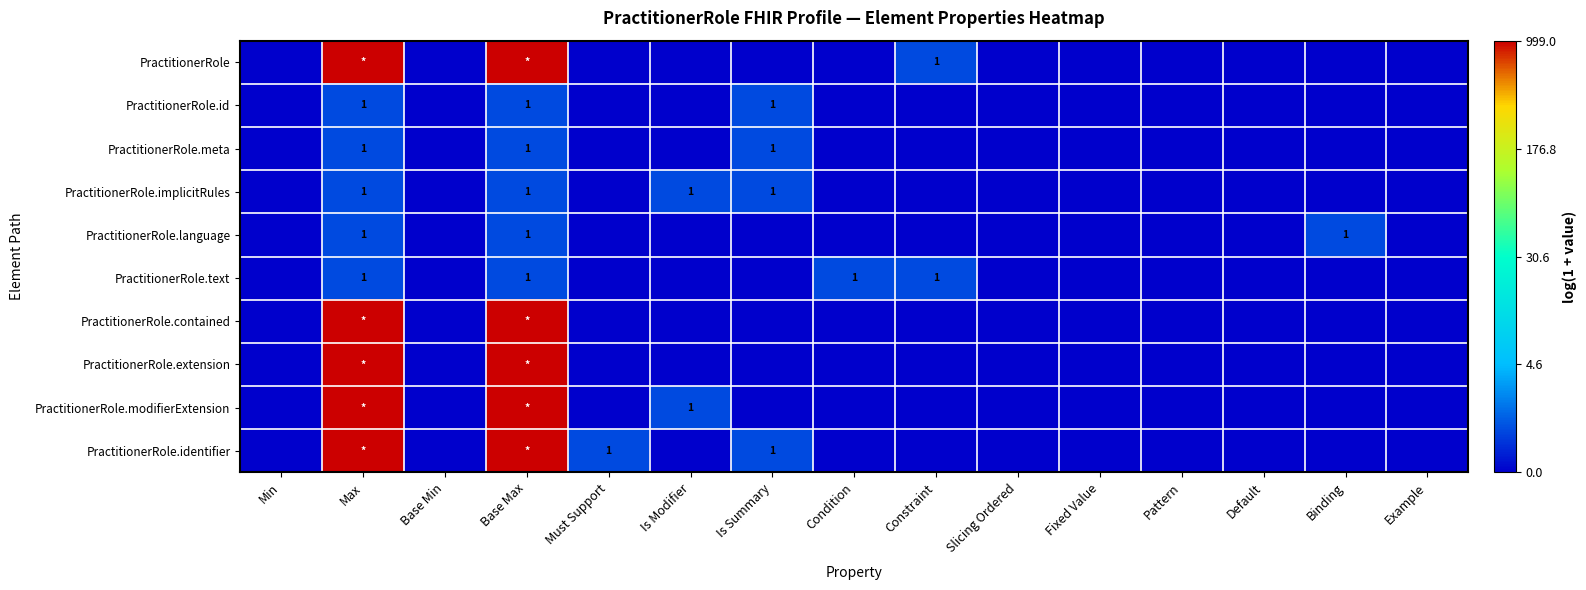

List the series in order of their peak value, highest first.

PractitionerRole, PractitionerRole.contained, PractitionerRole.extension, PractitionerRole.modifierExtension, PractitionerRole.identifier, PractitionerRole.id, PractitionerRole.meta, PractitionerRole.implicitRules, PractitionerRole.language, PractitionerRole.text